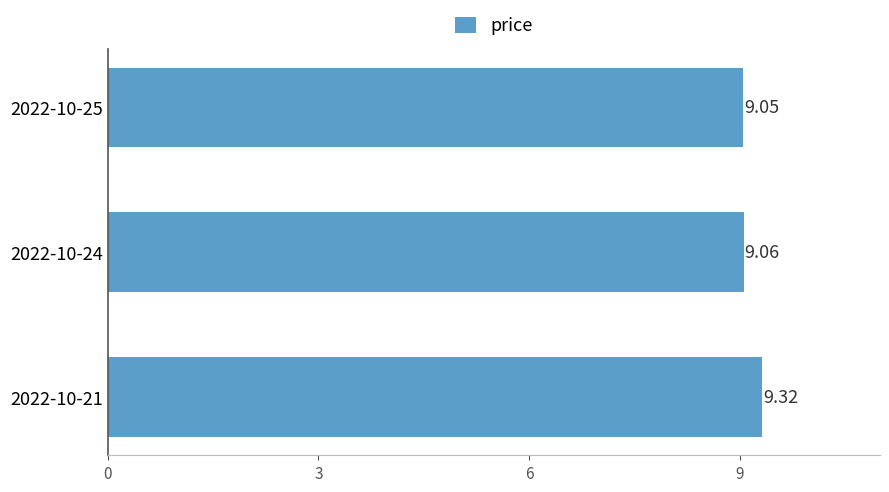

Between 2022-10-24 and 2022-10-21, which is larger?

2022-10-21